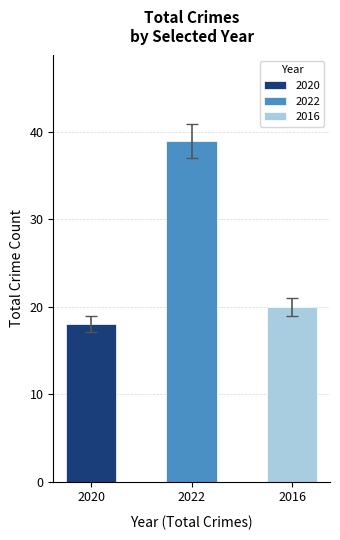

How many distinct data groups are displayed?

1